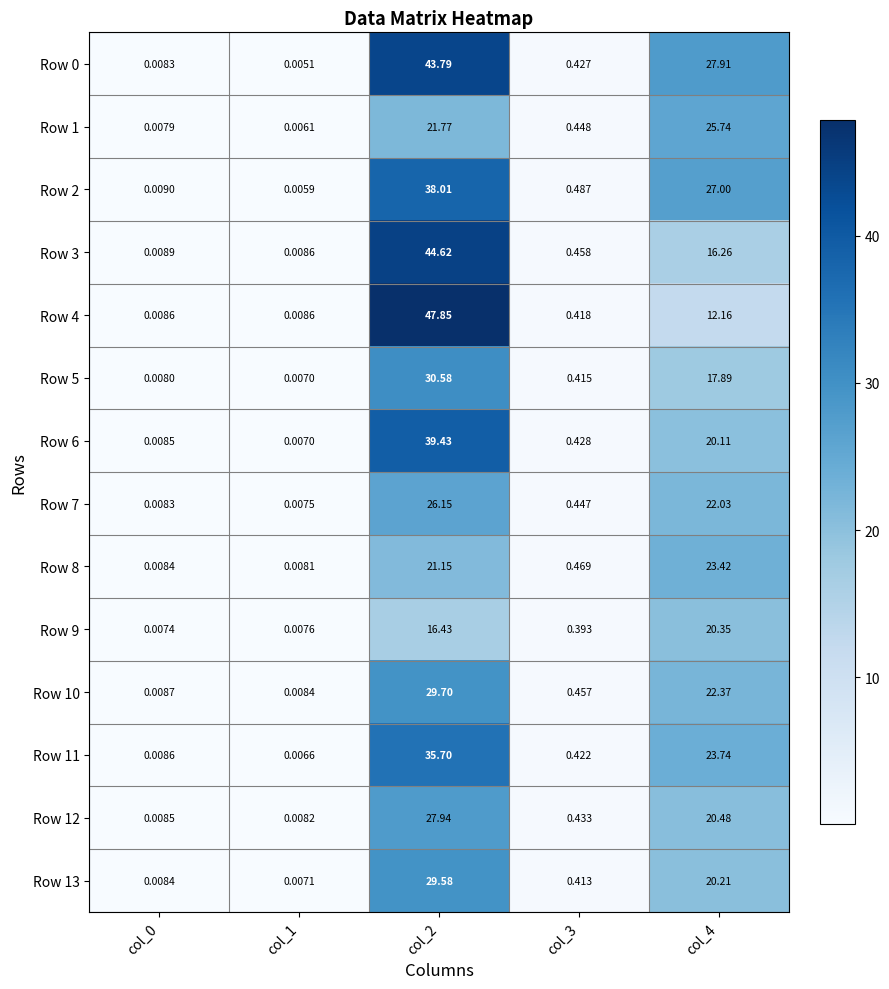

Is the value of Row 3 at col_2 greater than the value of Row 13 at col_4?

Yes